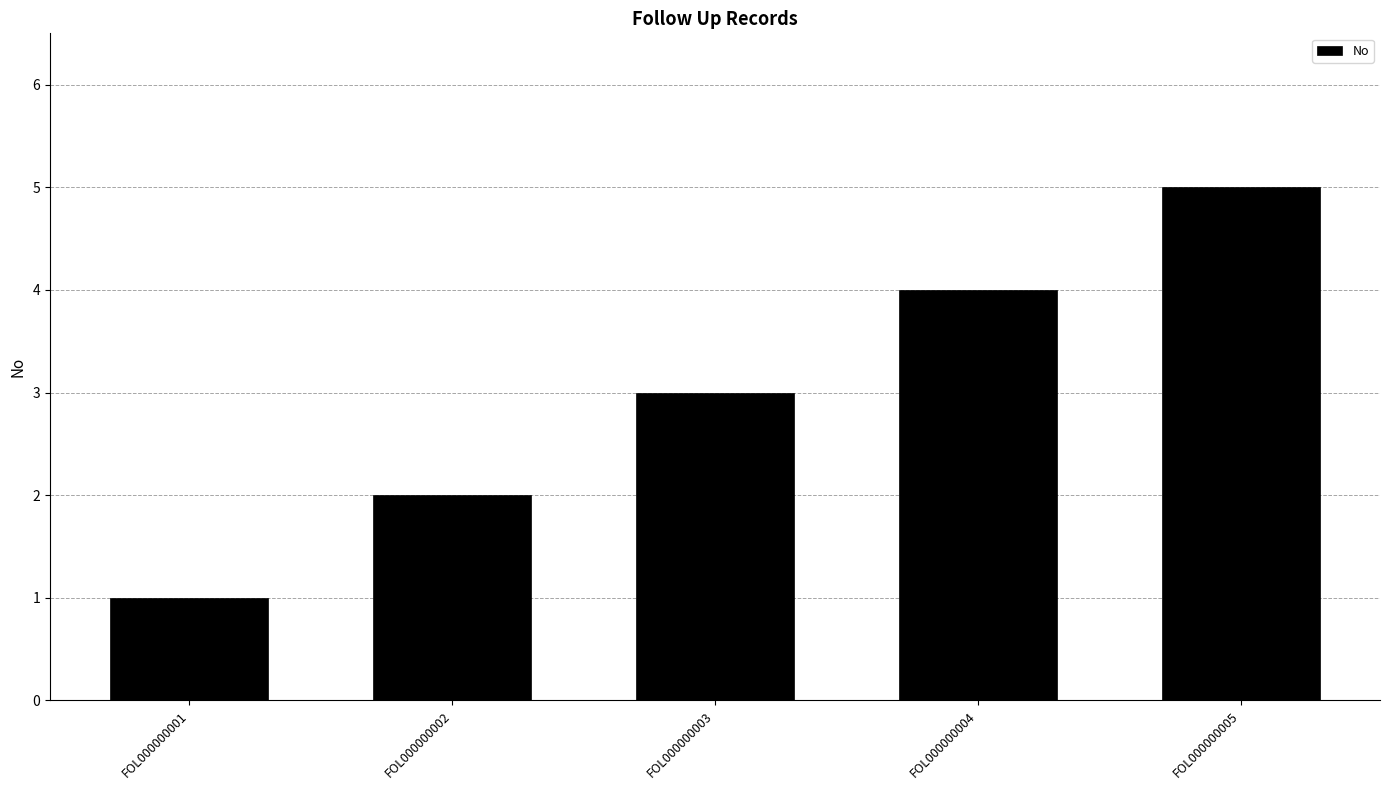

True or false: the data shows 0 at FOL000000001.

False